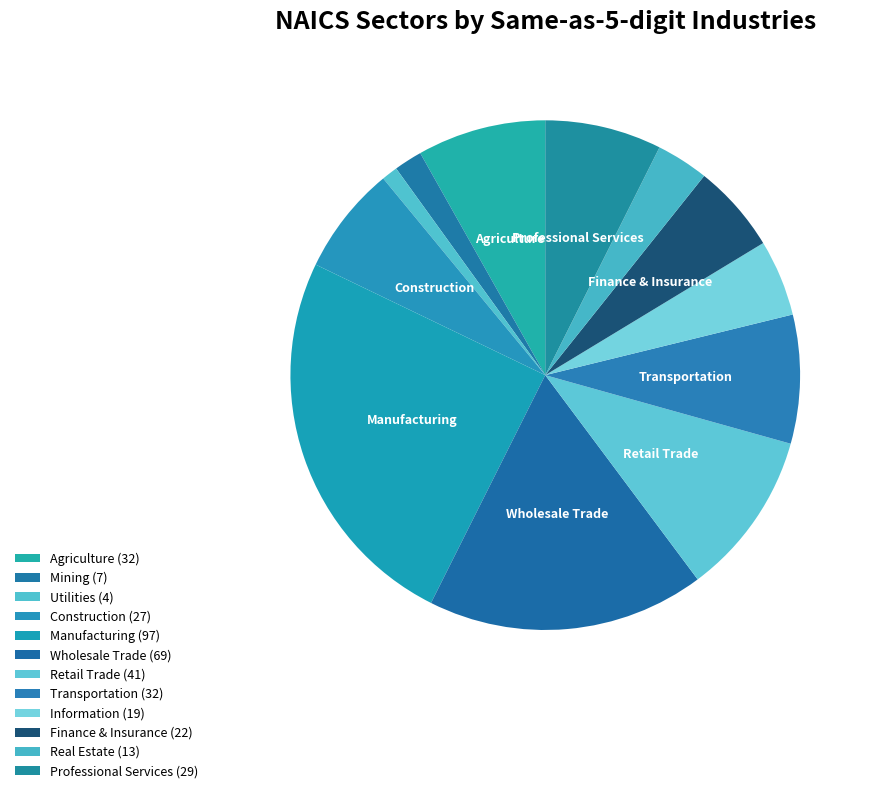

To the nearest percent, what percentage of the pie is Finance & Insurance?

6%